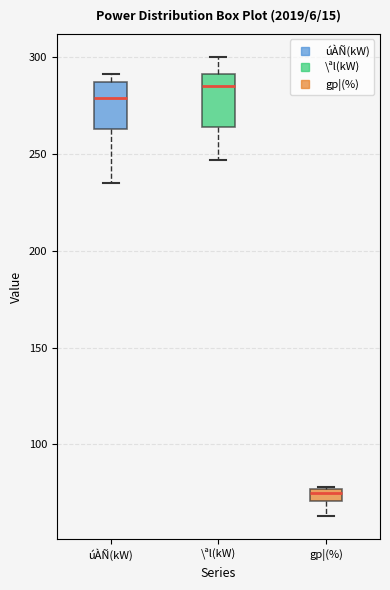

Where is the lower edge of the box for gp¦(%) on the y-axis? The values are not printed on the chart, so give them approximately, as read against the axis.

70